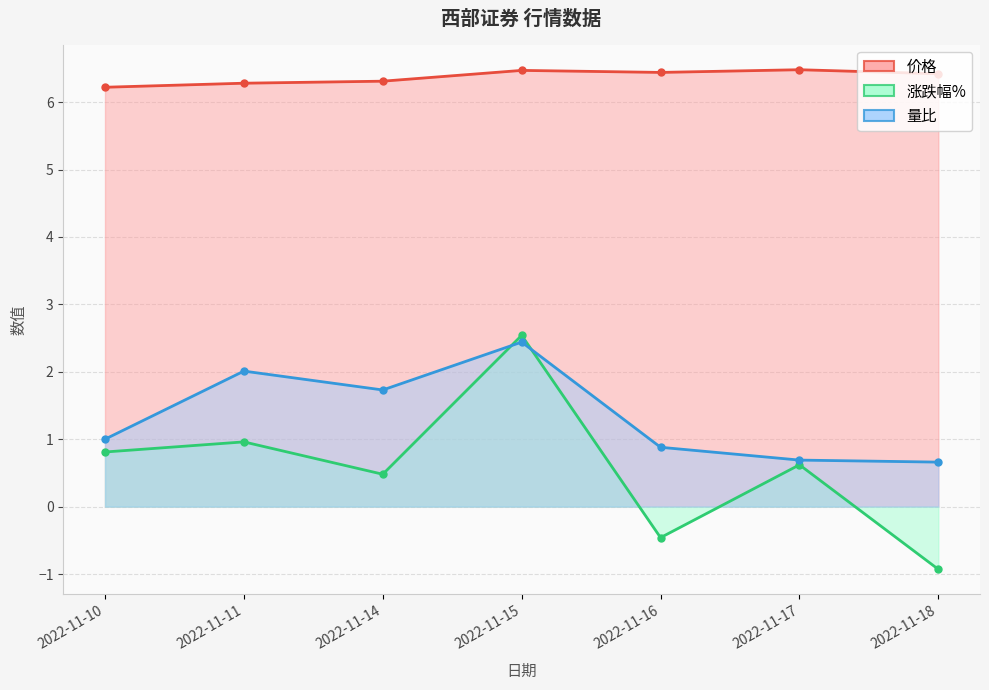

True or false: 价格 has a value of 10.7 at 2022-11-18.

False